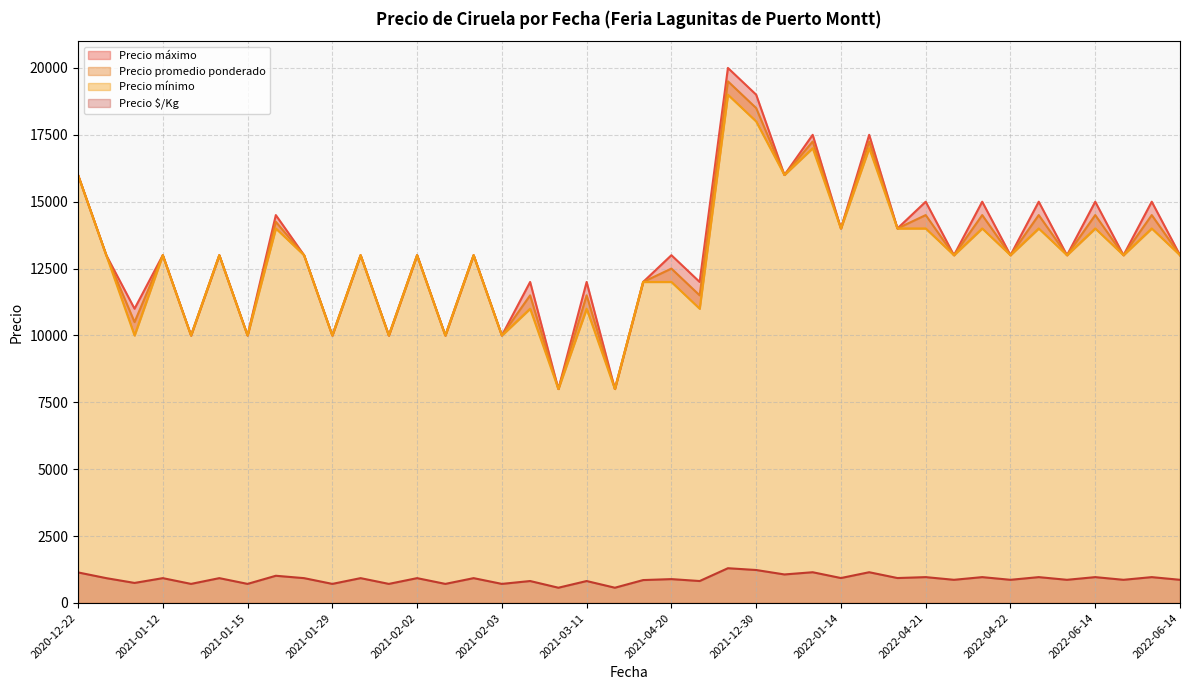

True or false: Precio promedio ponderado and Precio máximo intersect in this chart.

False